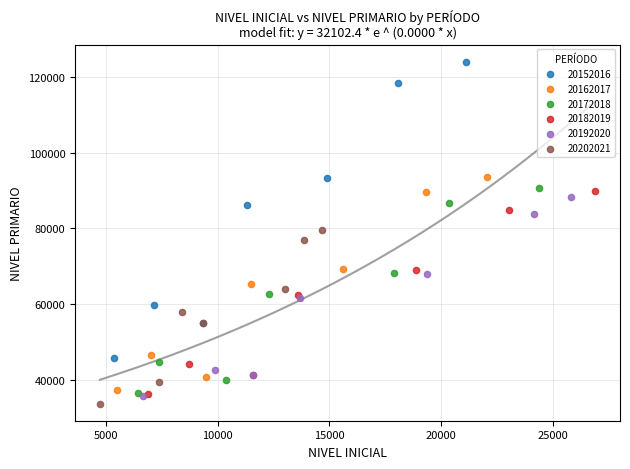

What are all the series names shown in the legend?

20152016, 20162017, 20172018, 20182019, 20192020, 20202021